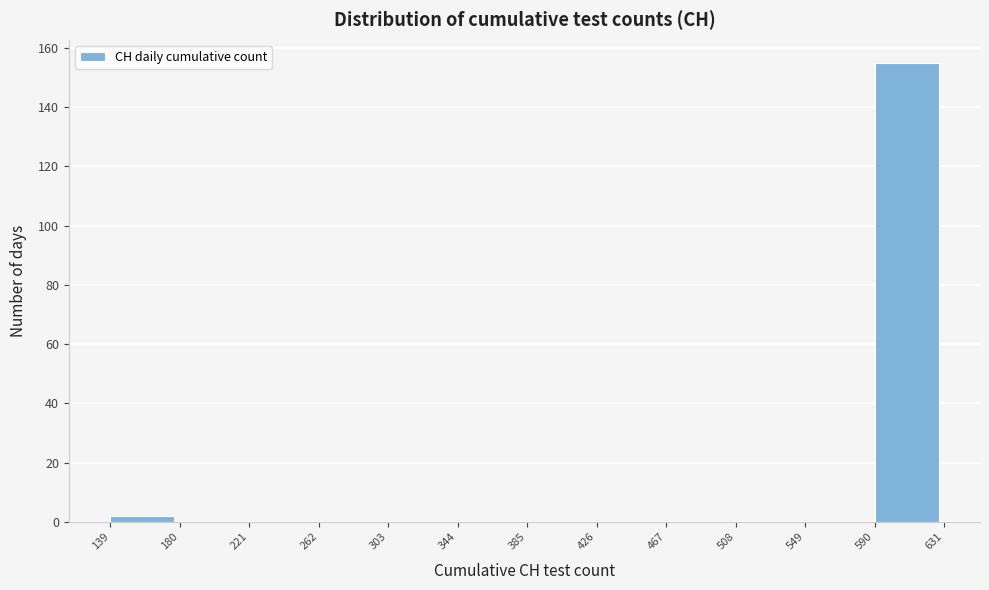

How tall is the bar that spans 590 to 631 on the x-axis? The values are not printed on the chart, so give them approximately, as read against the axis.

156